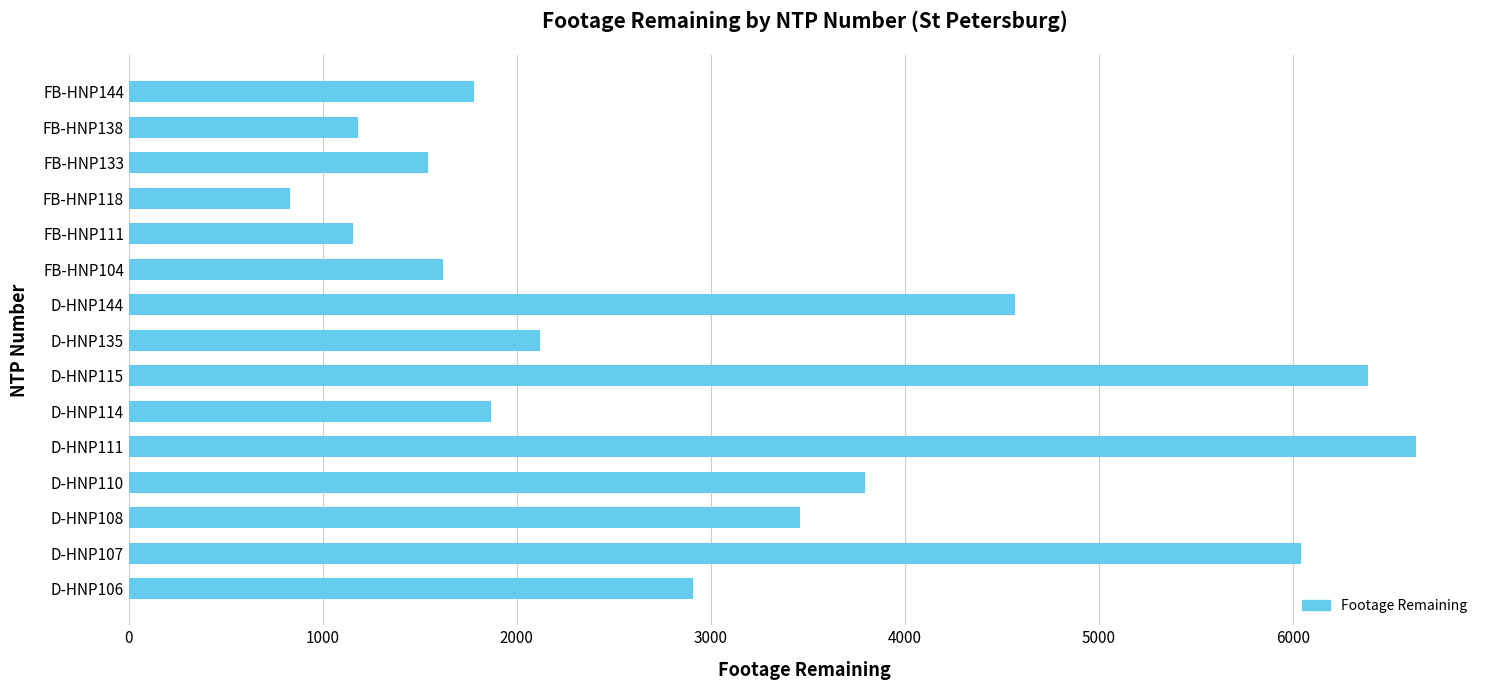

How many data points are less than 2120?

7